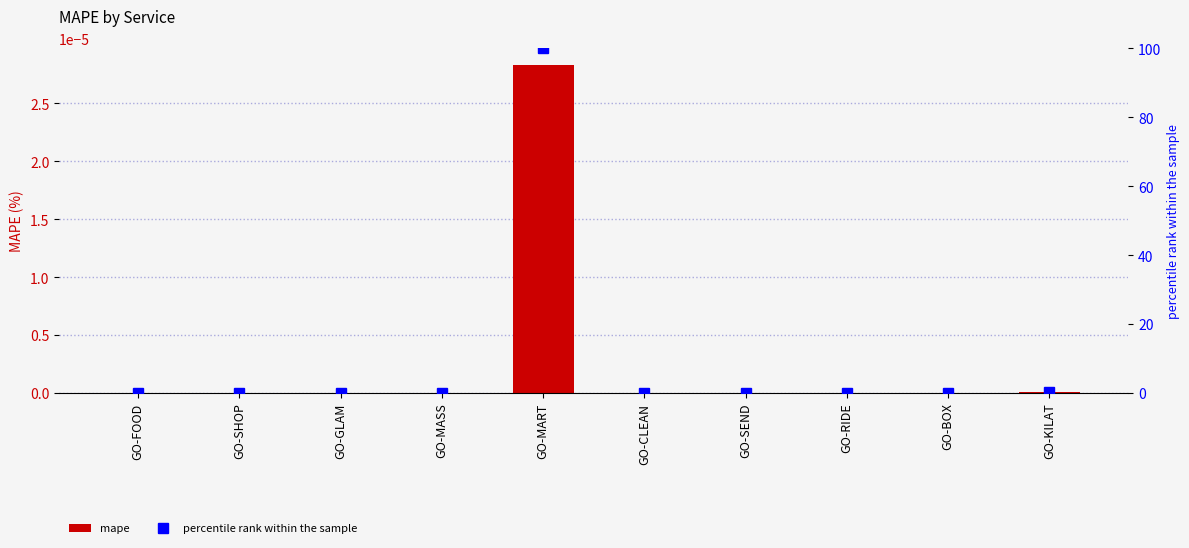

What is the label of the 10th bar from the right?

GO-FOOD